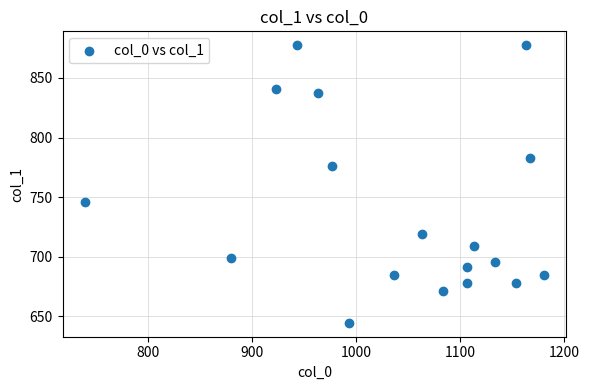

What is the range of X values (max minus min)?

440.0